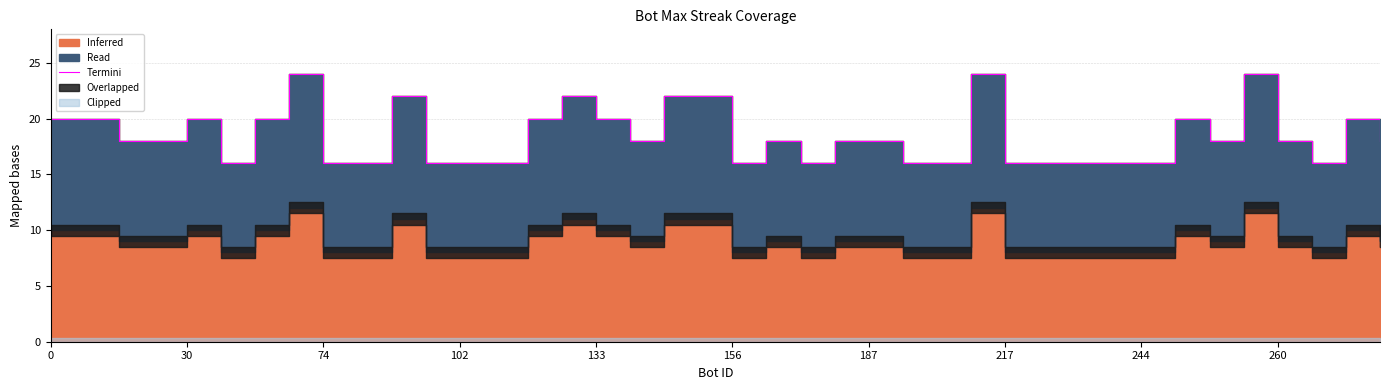

Is it true that the value at 187 is 26?

False